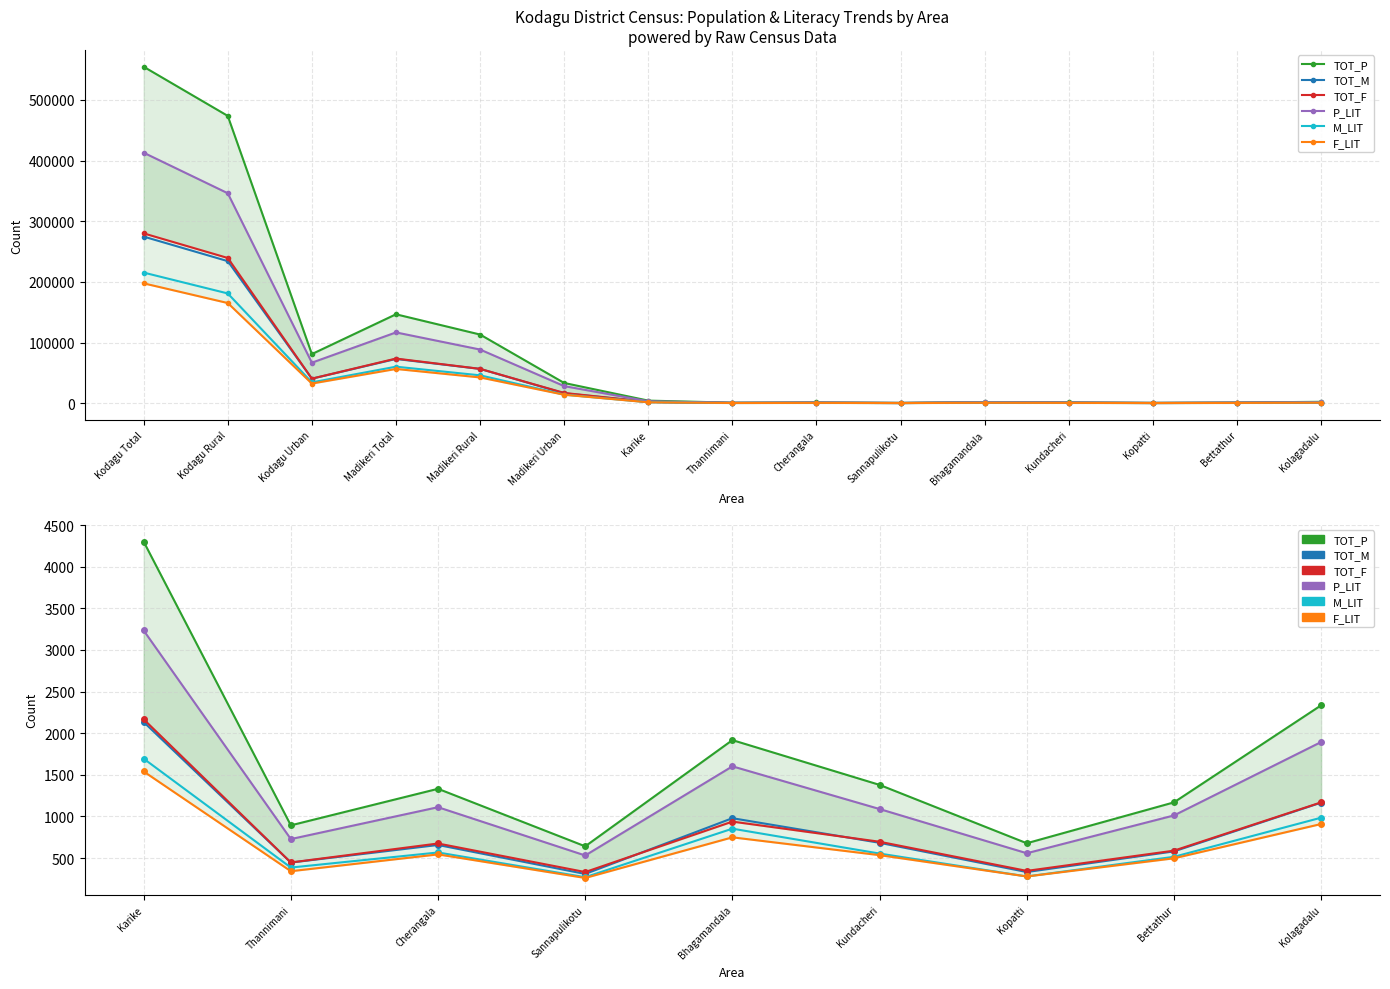

Which series has the widest spread of values?

TOT_P